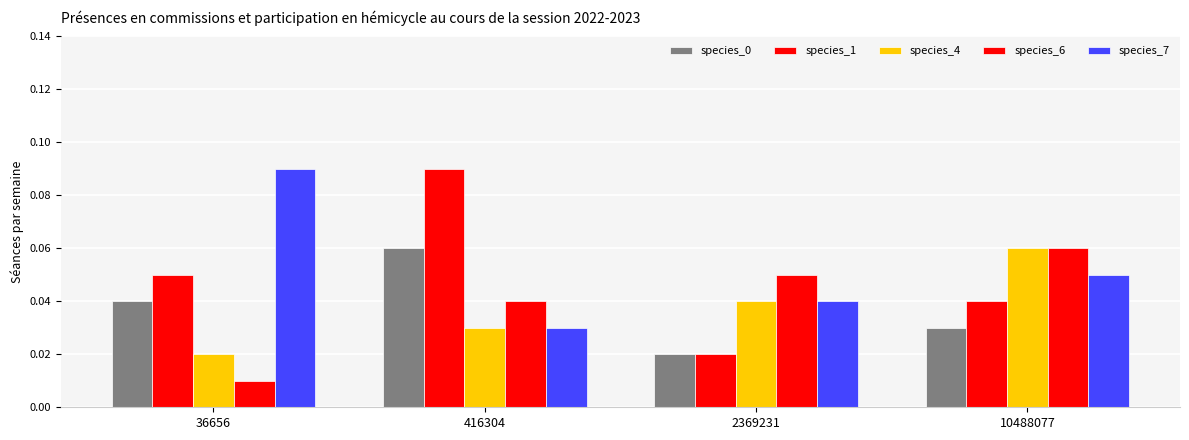

What is the sum of all species_1 values?

0.2